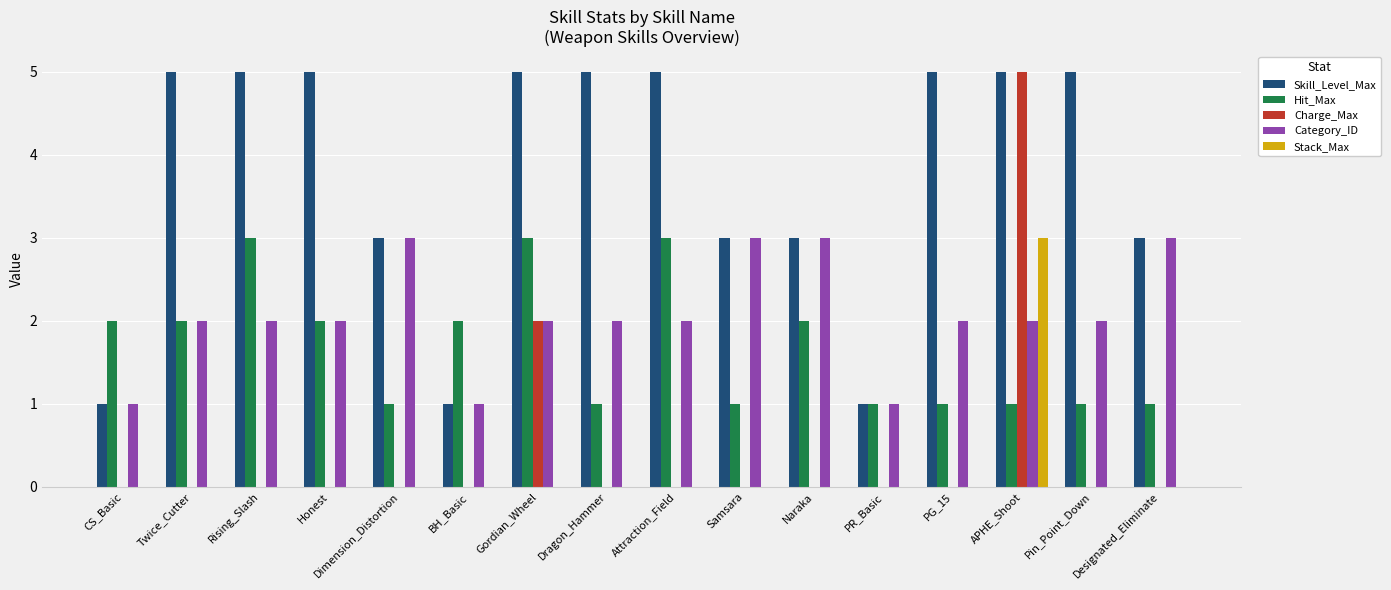

Which category has the highest value in the Stack_Max series?

APHE_Shoot